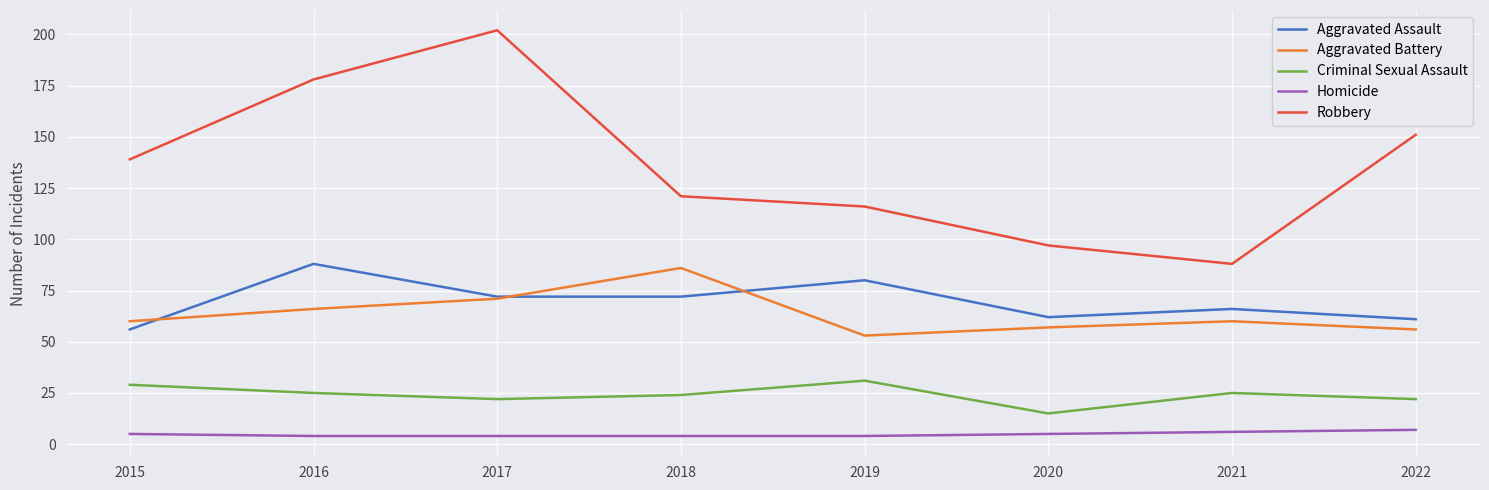

What is the greatest value displayed?

202